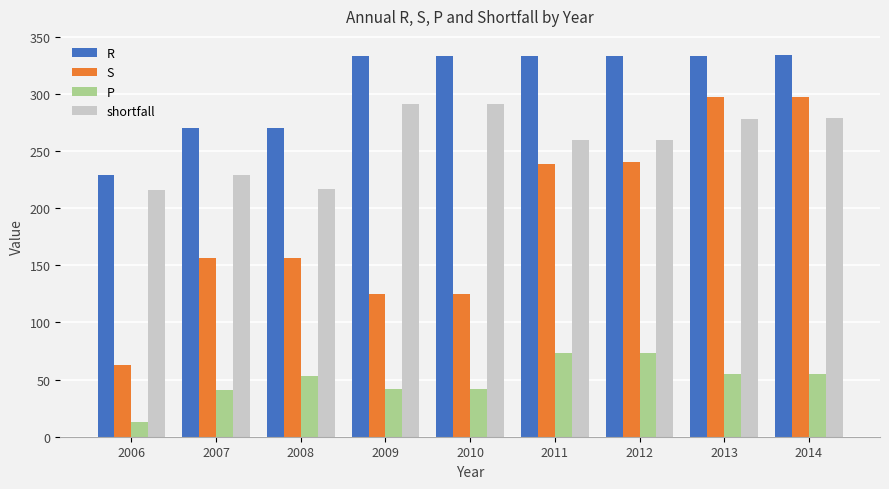

Which series has the largest range (max minus min)?

S